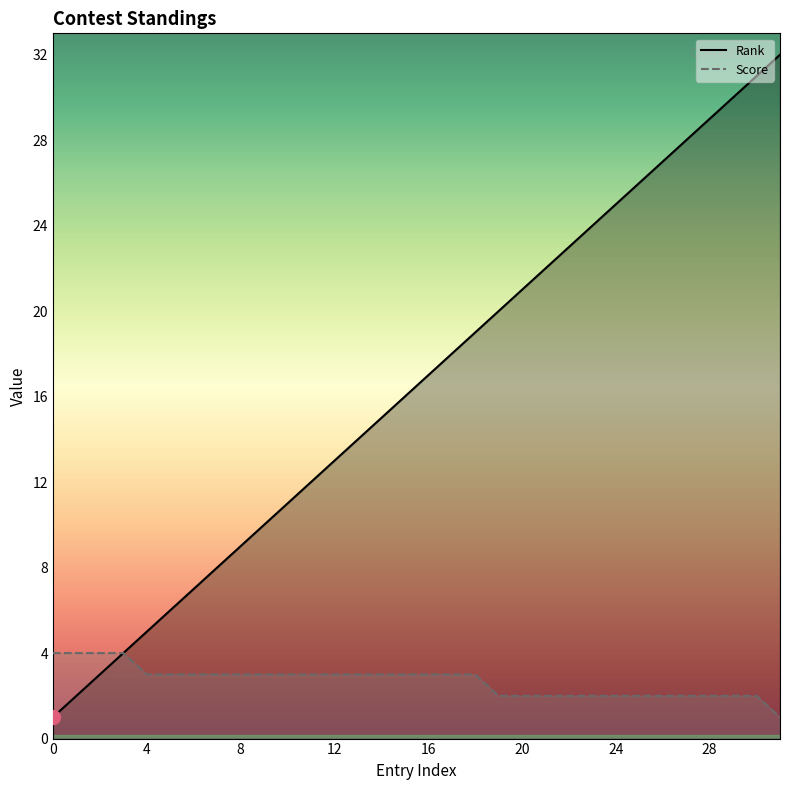

Is the value of Rank at 4 greater than the value of Score at 27?

Yes